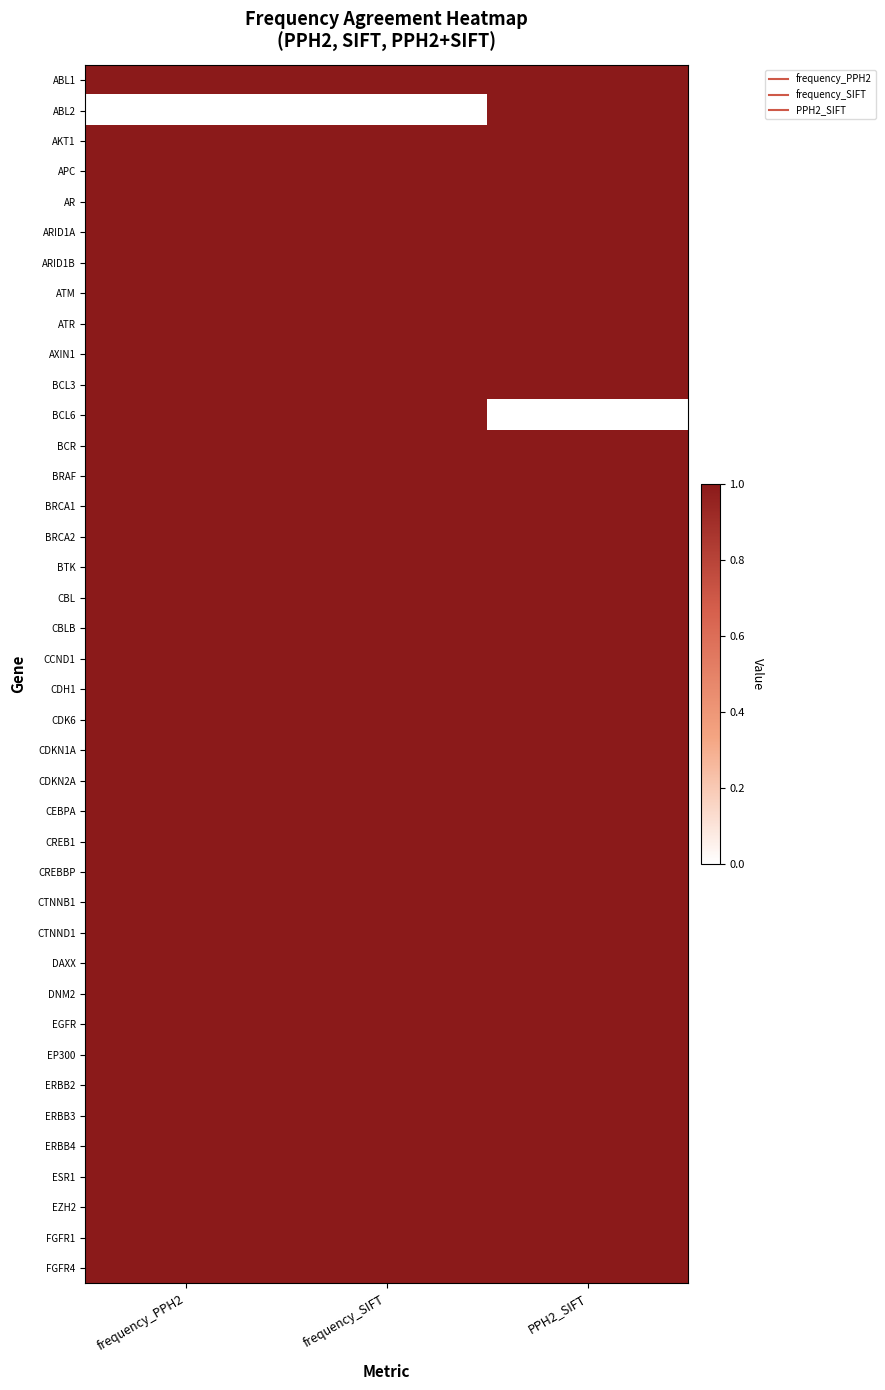

Which label corresponds to the smallest value in the chart?

frequency_PPH2